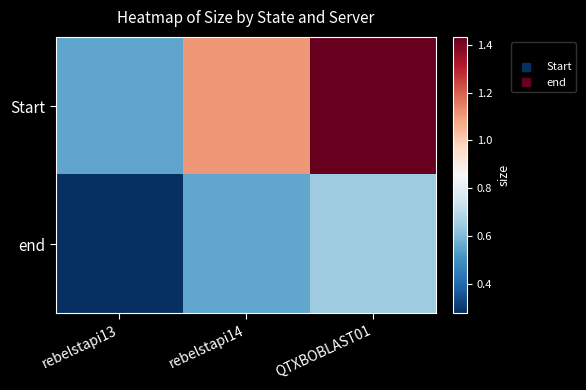

What is the minimum value shown in the chart?

277304437